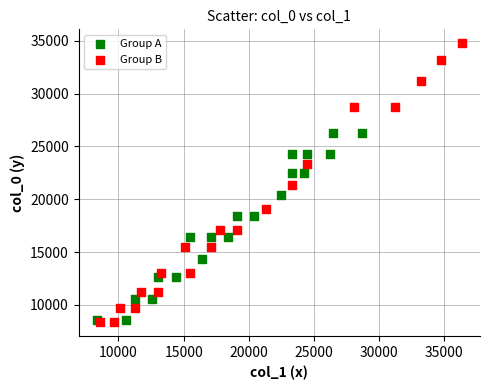

Which series has the largest Y range (max minus min)?

Group B